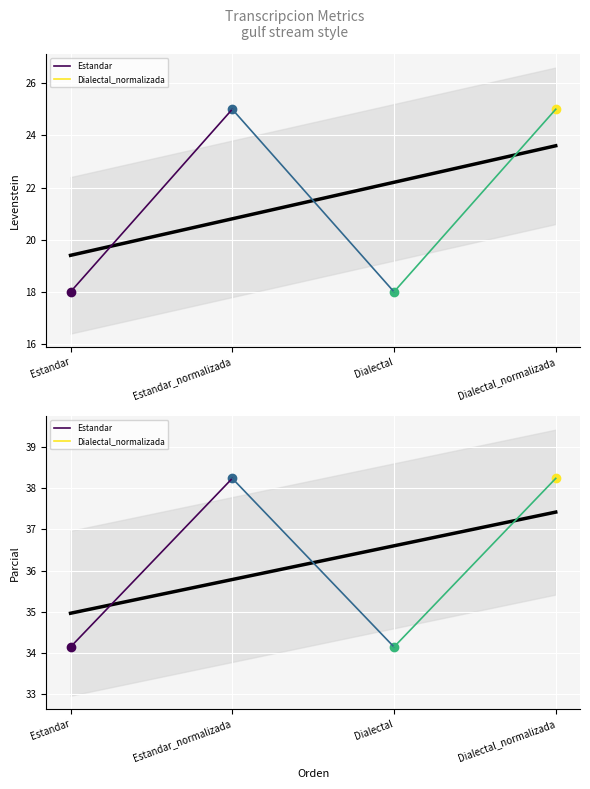

What position from the left is Estandar_normalizada?

2